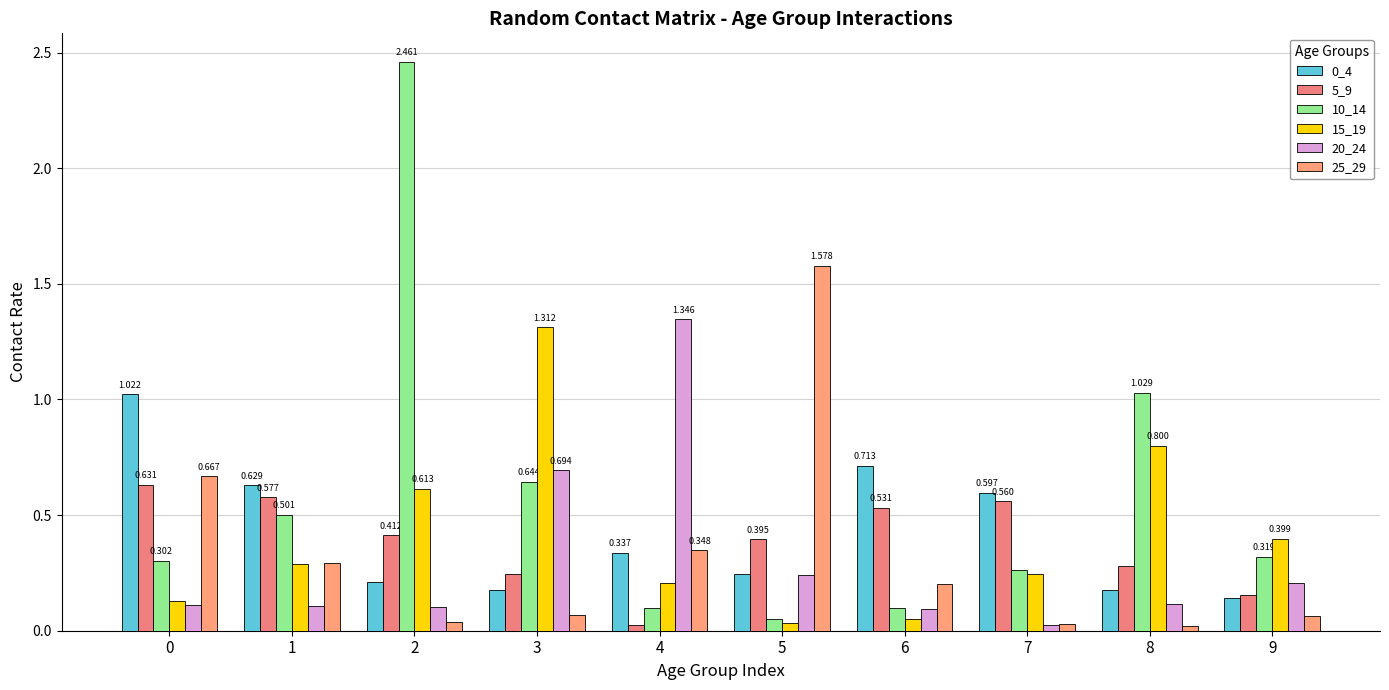

Read the 20_24 value at 9.

0.2